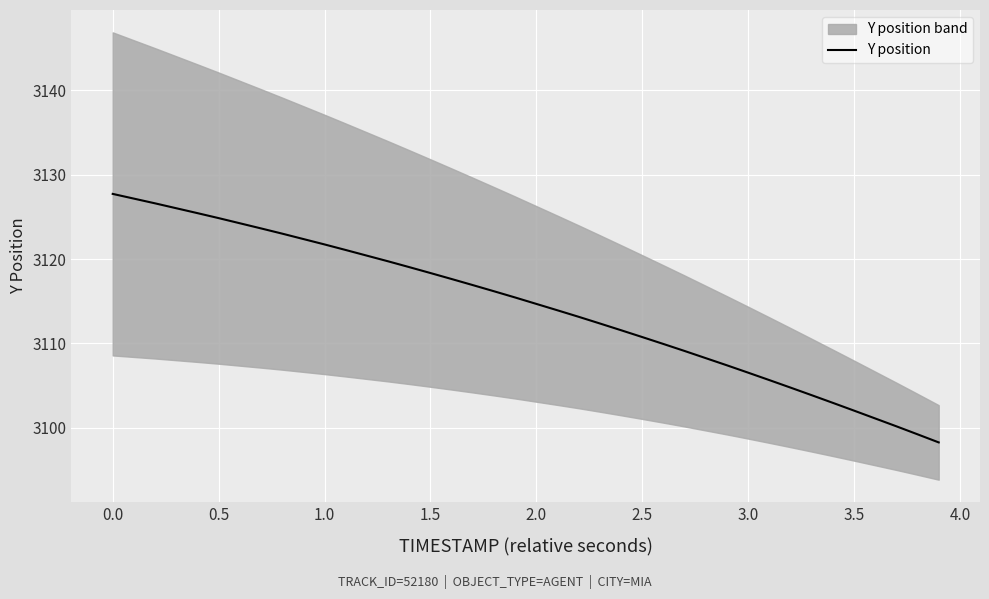

What is the minimum value for Y position?

3098.3